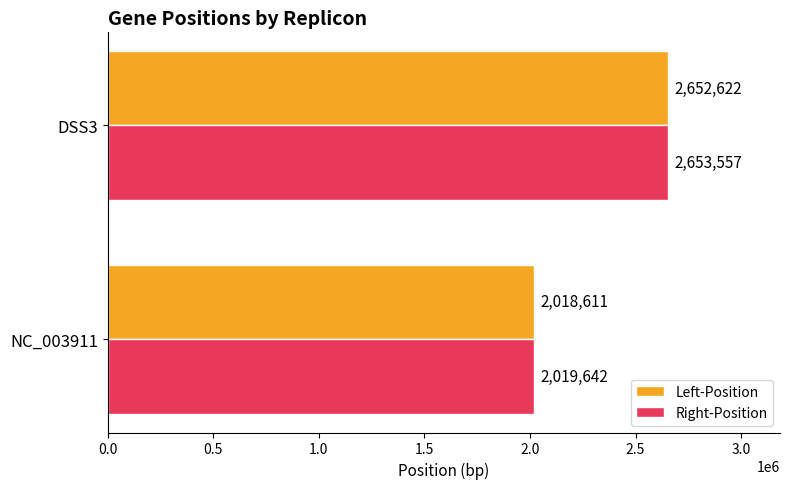

Which series has the largest total across all categories?

Right-Position